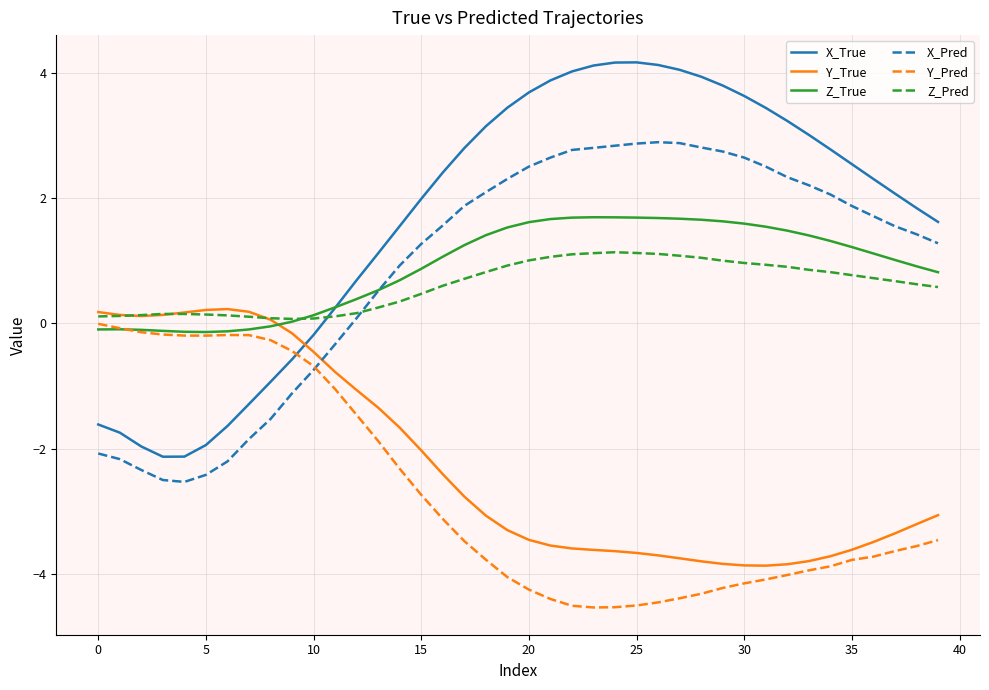

Which series has the largest total across all categories?

X_True